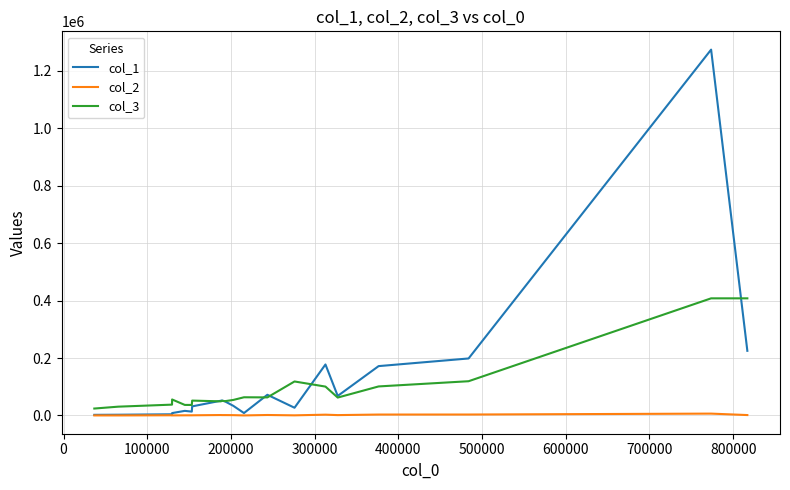

What is the difference between the second highest and minimum values in the col_3 series?

383619